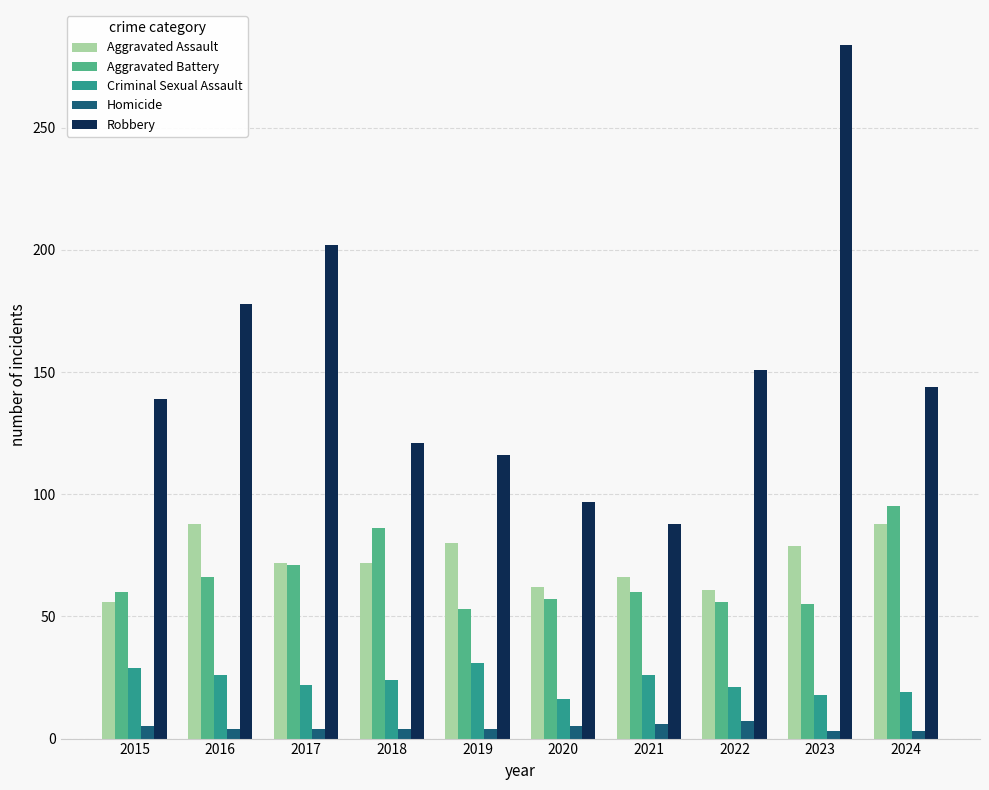

How many bars are there in each group?

5